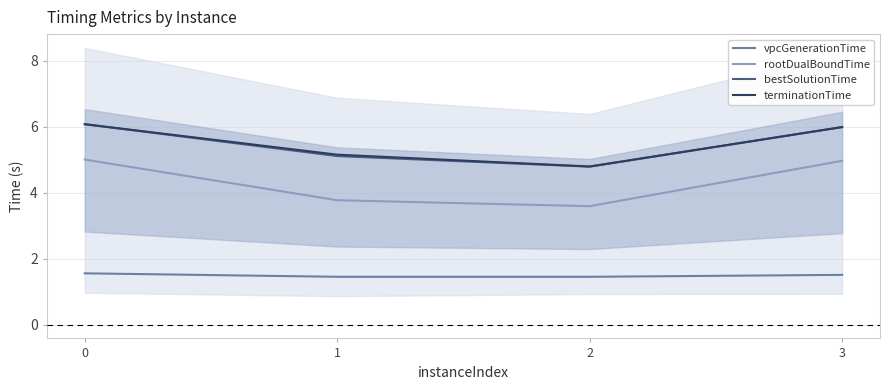

Reading left to right, transcribe all the data shown in this chart.

vpcGenerationTime: 1.6	1.4	1.4	1.5
rootDualBoundTime: 5.0	3.8	3.6	5.0
bestSolutionTime: 6.1	5.1	4.8	6.0
terminationTime: 6.1	5.1	4.8	6.0